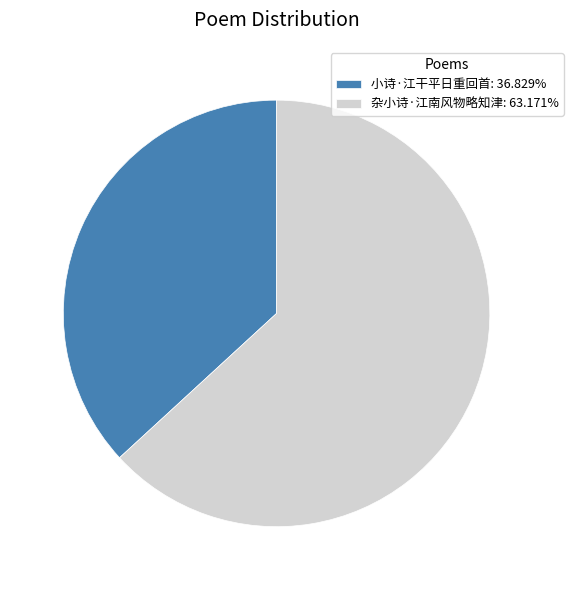

Is there a majority slice in this chart?

Yes